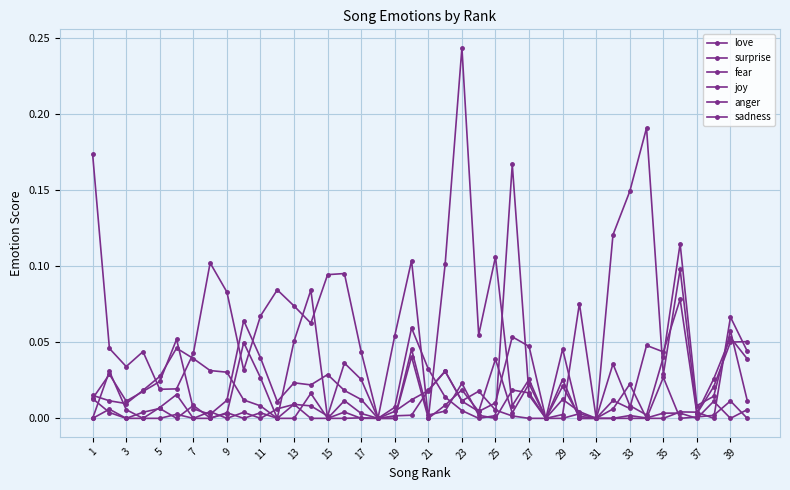

After their last crossing, which series has the higher values: fear or surprise?

fear